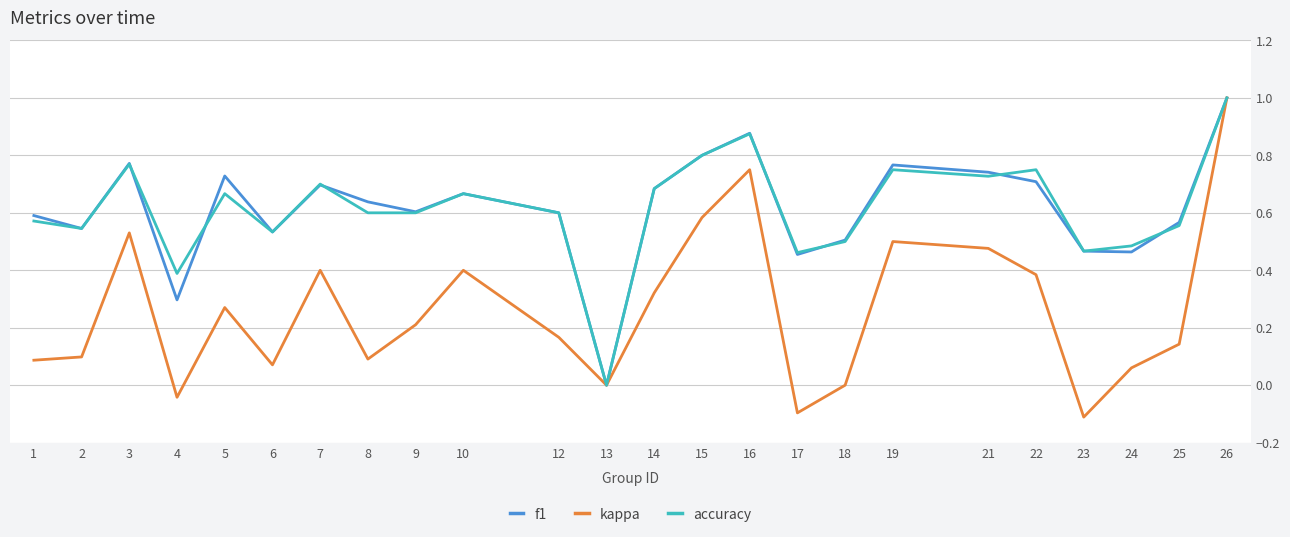

Which category has the lowest value in the f1 series?

13